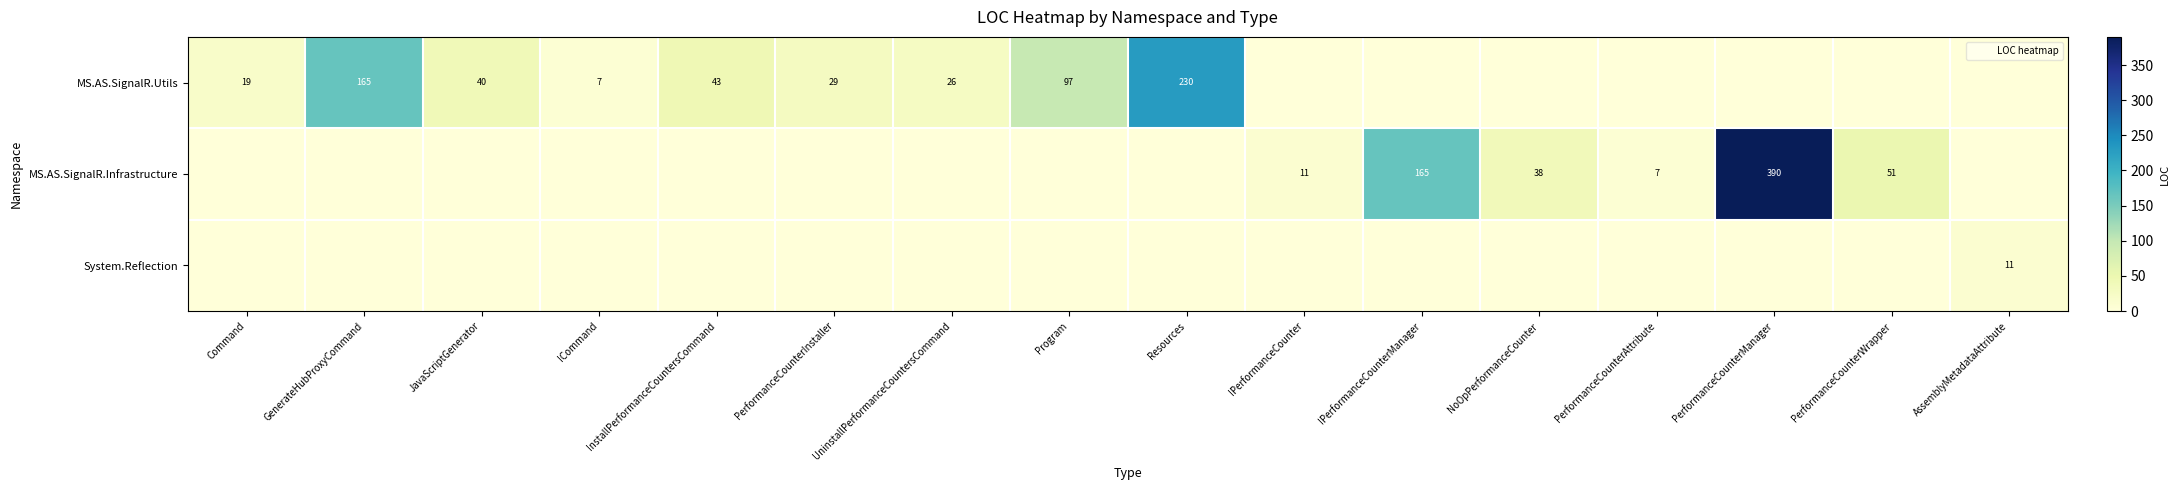

Is it true that MS.AS.SignalR.Utils equals 29 at Command?

False